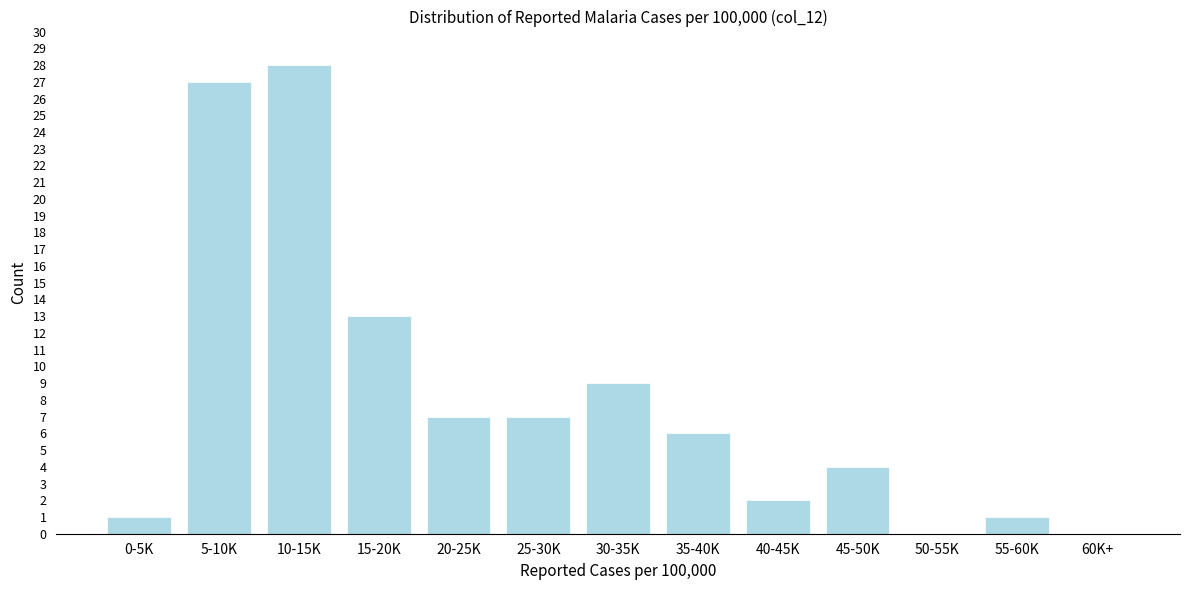

Reading left to right, extract all data points from this chart.

0-5K=1	5-10K=27	10-15K=28	15-20K=13	20-25K=7	25-30K=7	30-35K=9	35-40K=6	40-45K=2	45-50K=4	50-55K=0	55-60K=1	60K+=0